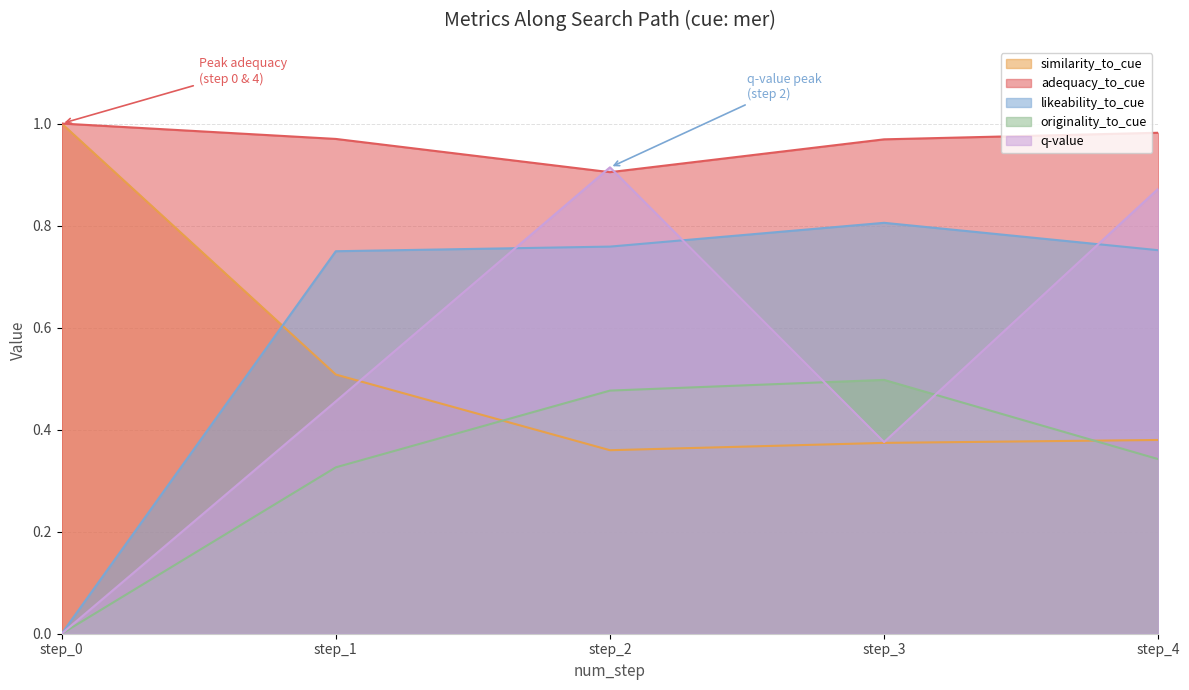

Which category has the highest value in the similarity_to_cue series?

step_0